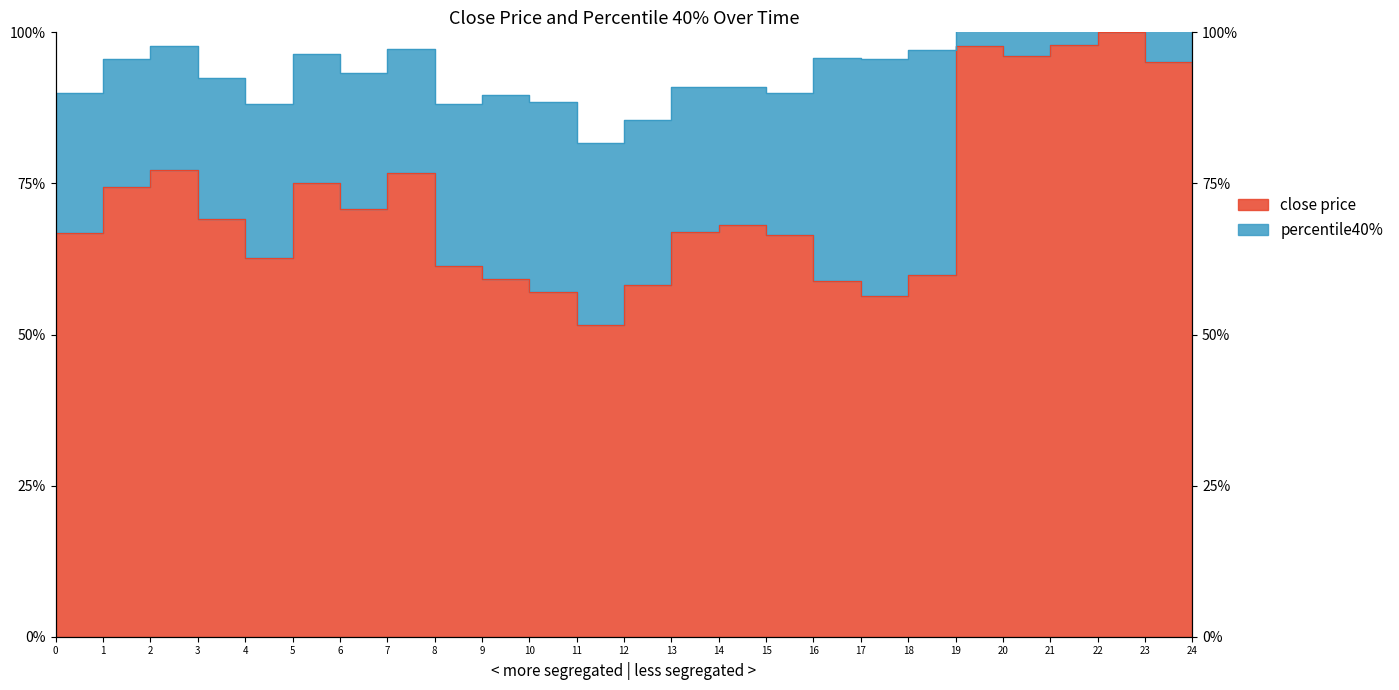

True or false: the data shows 0.7 at 1.

True